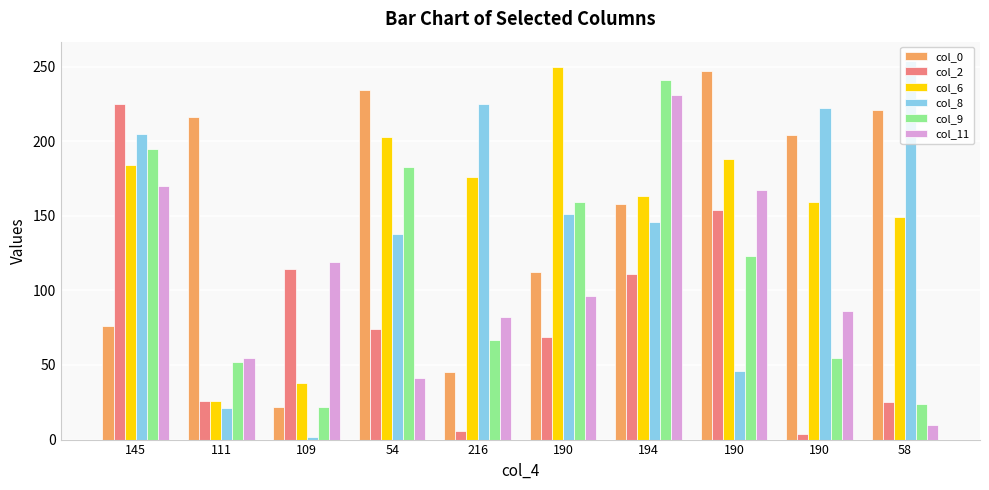

How many values in the col_2 series are below 74?

5